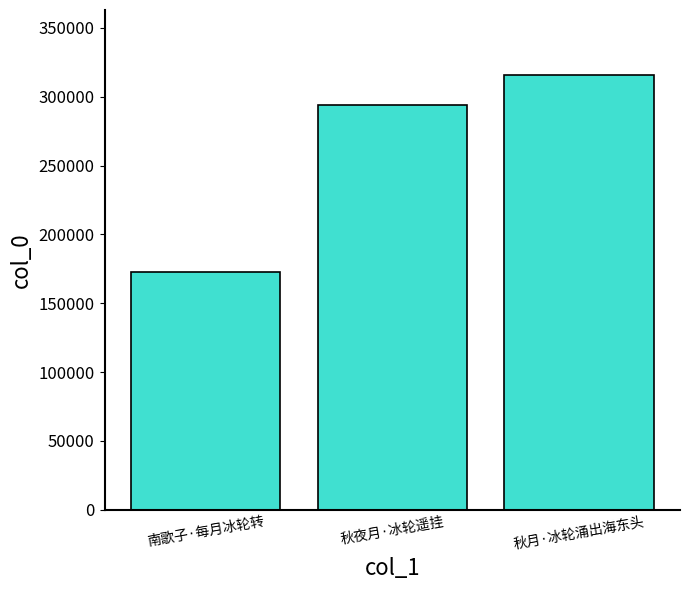

Are the bars grouped side by side (vs. stacked)?

No